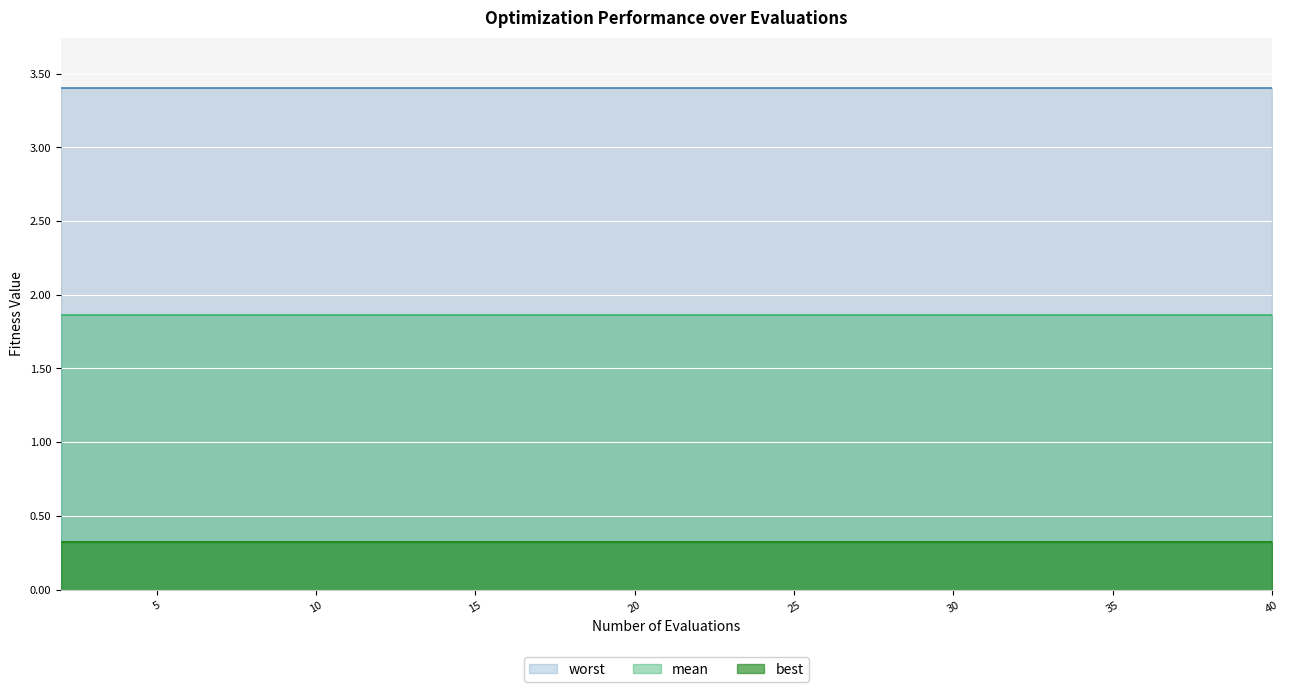

What is the highest value of the worst series?

3.4